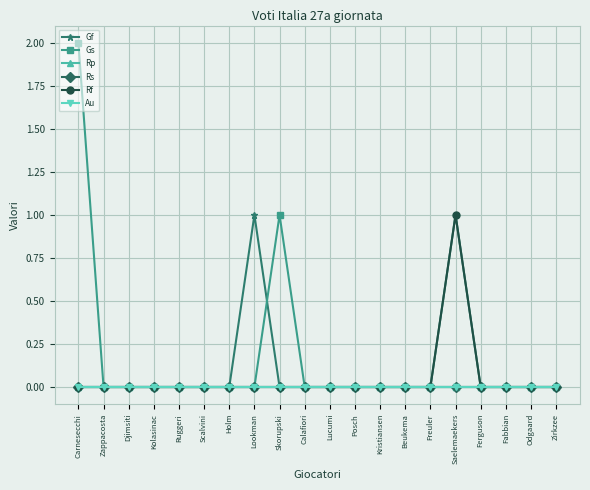

Does the chart have visible grid lines?

Yes